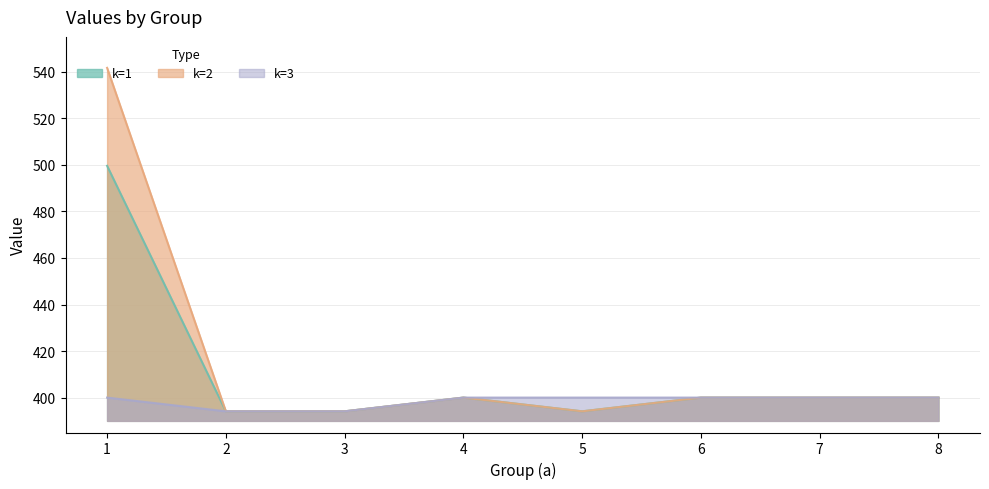

What is the maximum value shown in the chart?

541.7